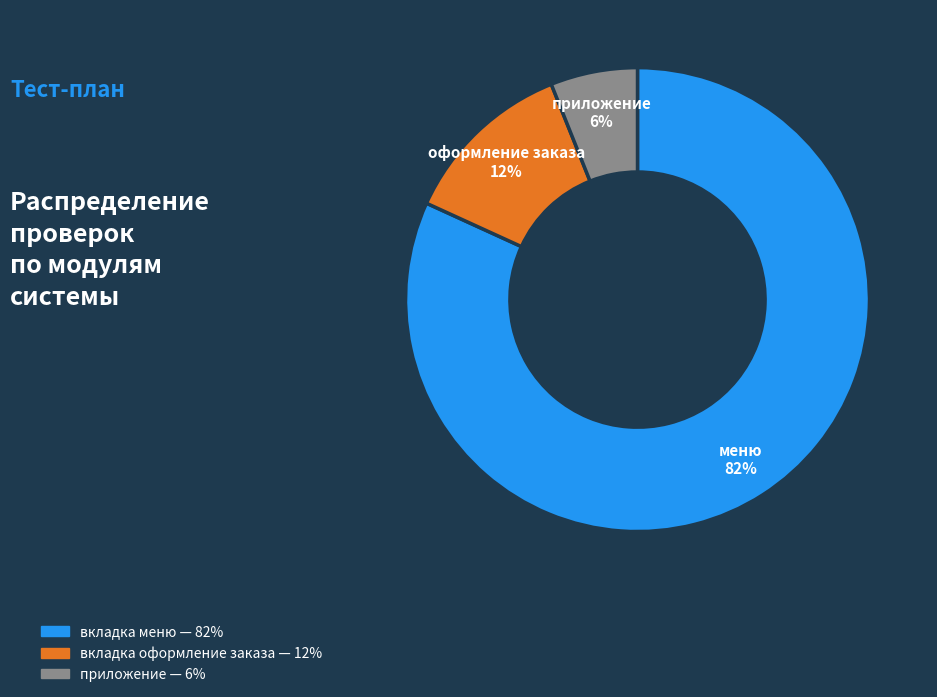

The вкладка оформление заказа slice represents 17% of the pie. True or false?

False